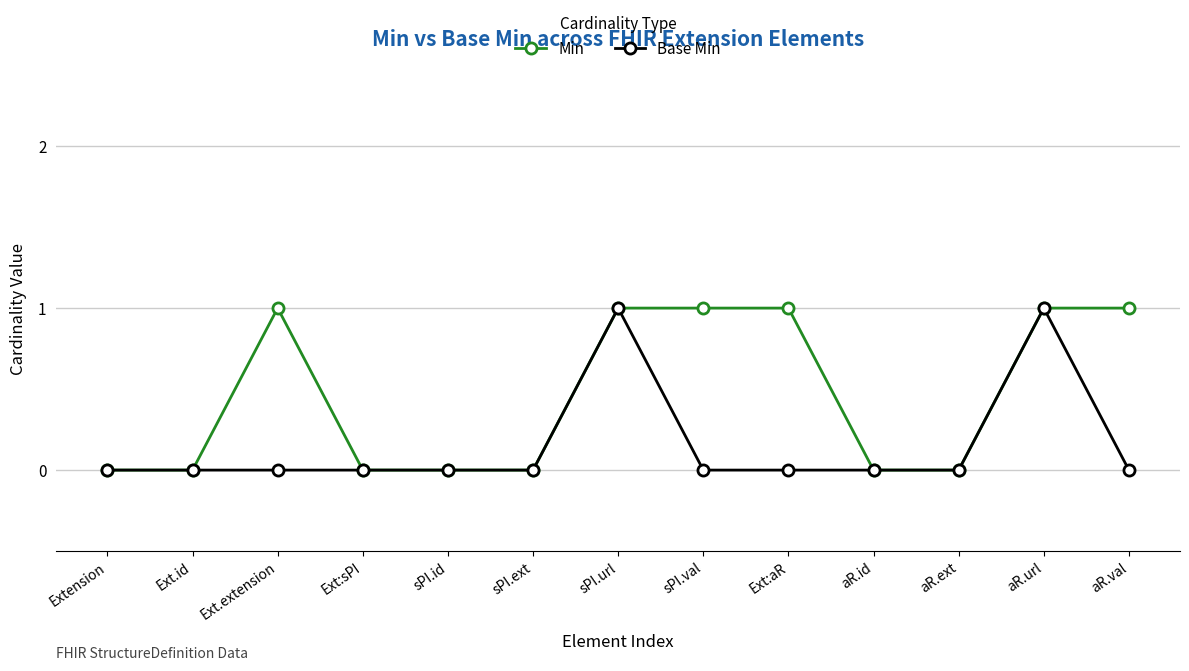

True or false: Min has a value of -1 at aR.id.

False